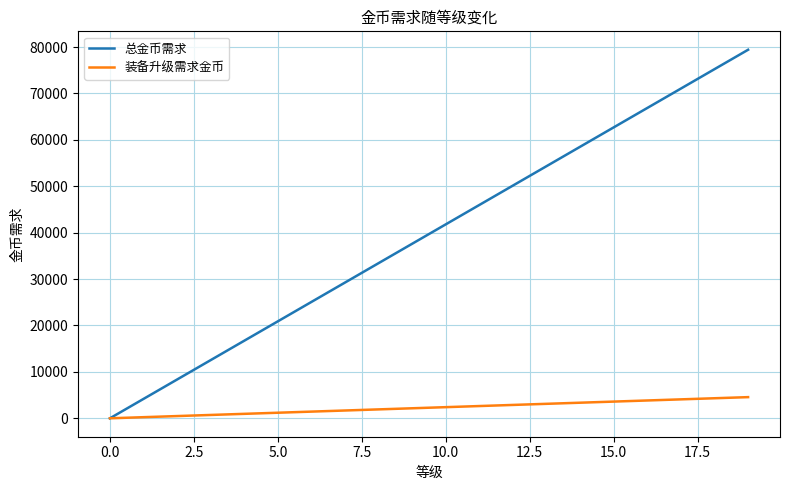

What is the maximum value for 总金币需求?

79420